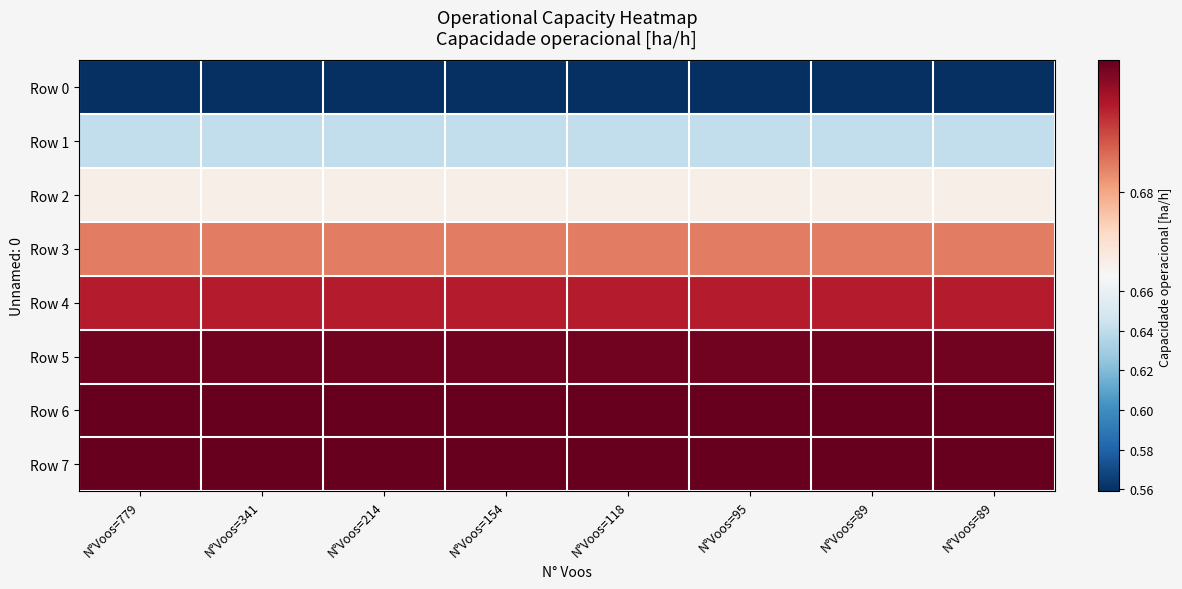

Reading right to left, extract all data points from this chart.

Row 0: N°Voos=89=0.6	N°Voos=89=0.6	N°Voos=95=0.6	N°Voos=118=0.6	N°Voos=154=0.6	N°Voos=214=0.6	N°Voos=341=0.6	N°Voos=779=0.6
Row 1: N°Voos=89=0.6	N°Voos=89=0.6	N°Voos=95=0.6	N°Voos=118=0.6	N°Voos=154=0.6	N°Voos=214=0.6	N°Voos=341=0.6	N°Voos=779=0.6
Row 2: N°Voos=89=0.7	N°Voos=89=0.7	N°Voos=95=0.7	N°Voos=118=0.7	N°Voos=154=0.7	N°Voos=214=0.7	N°Voos=341=0.7	N°Voos=779=0.7
Row 3: N°Voos=89=0.7	N°Voos=89=0.7	N°Voos=95=0.7	N°Voos=118=0.7	N°Voos=154=0.7	N°Voos=214=0.7	N°Voos=341=0.7	N°Voos=779=0.7
Row 4: N°Voos=89=0.7	N°Voos=89=0.7	N°Voos=95=0.7	N°Voos=118=0.7	N°Voos=154=0.7	N°Voos=214=0.7	N°Voos=341=0.7	N°Voos=779=0.7
Row 5: N°Voos=89=0.7	N°Voos=89=0.7	N°Voos=95=0.7	N°Voos=118=0.7	N°Voos=154=0.7	N°Voos=214=0.7	N°Voos=341=0.7	N°Voos=779=0.7
Row 6: N°Voos=89=0.7	N°Voos=89=0.7	N°Voos=95=0.7	N°Voos=118=0.7	N°Voos=154=0.7	N°Voos=214=0.7	N°Voos=341=0.7	N°Voos=779=0.7
Row 7: N°Voos=89=0.7	N°Voos=89=0.7	N°Voos=95=0.7	N°Voos=118=0.7	N°Voos=154=0.7	N°Voos=214=0.7	N°Voos=341=0.7	N°Voos=779=0.7